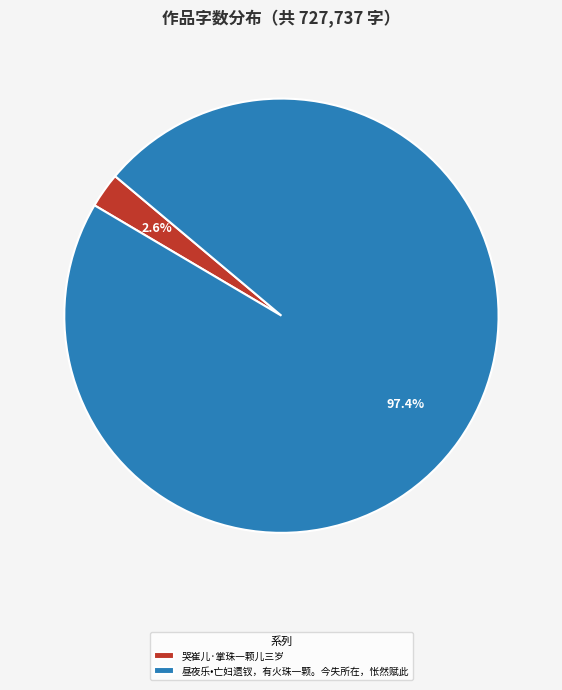

Combined, do 哭崔儿·掌珠一颗儿三岁 and 昼夜乐•亡妇遗钗，有火珠一颗。今失所在，怅然赋此 account for over 50%?

Yes